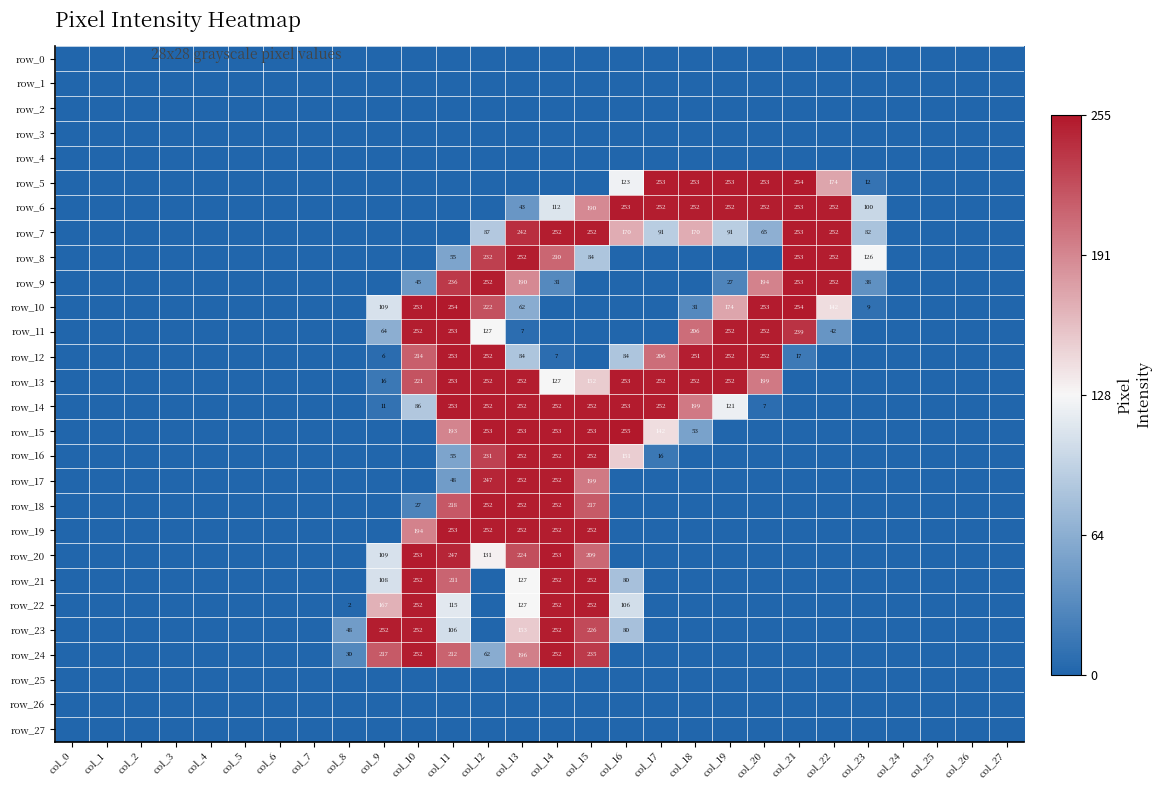

Is the value of row_14 at col_0 greater than the value of row_20 at col_6?

No